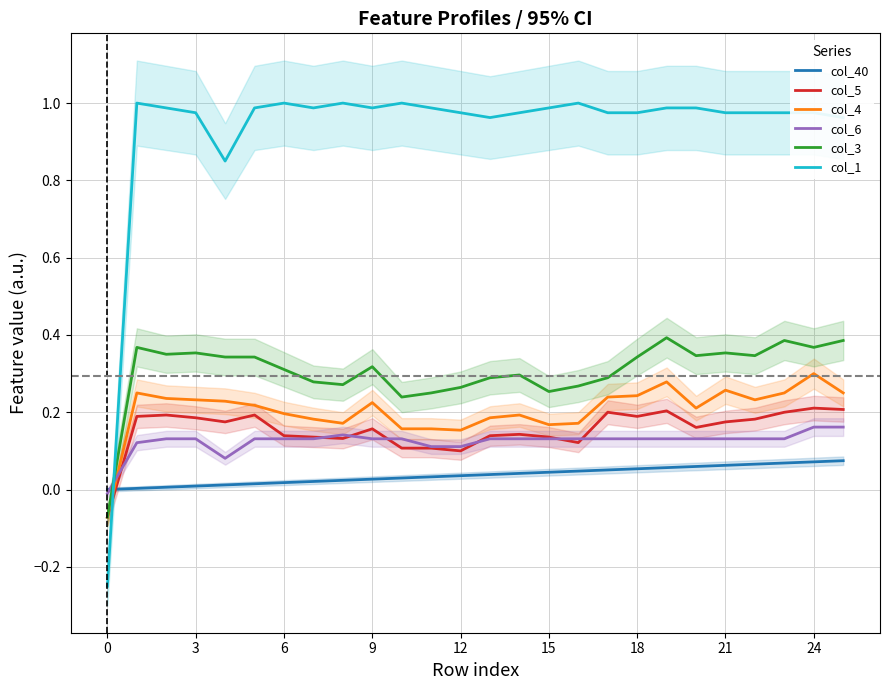

How many categories are shown in the chart?

26